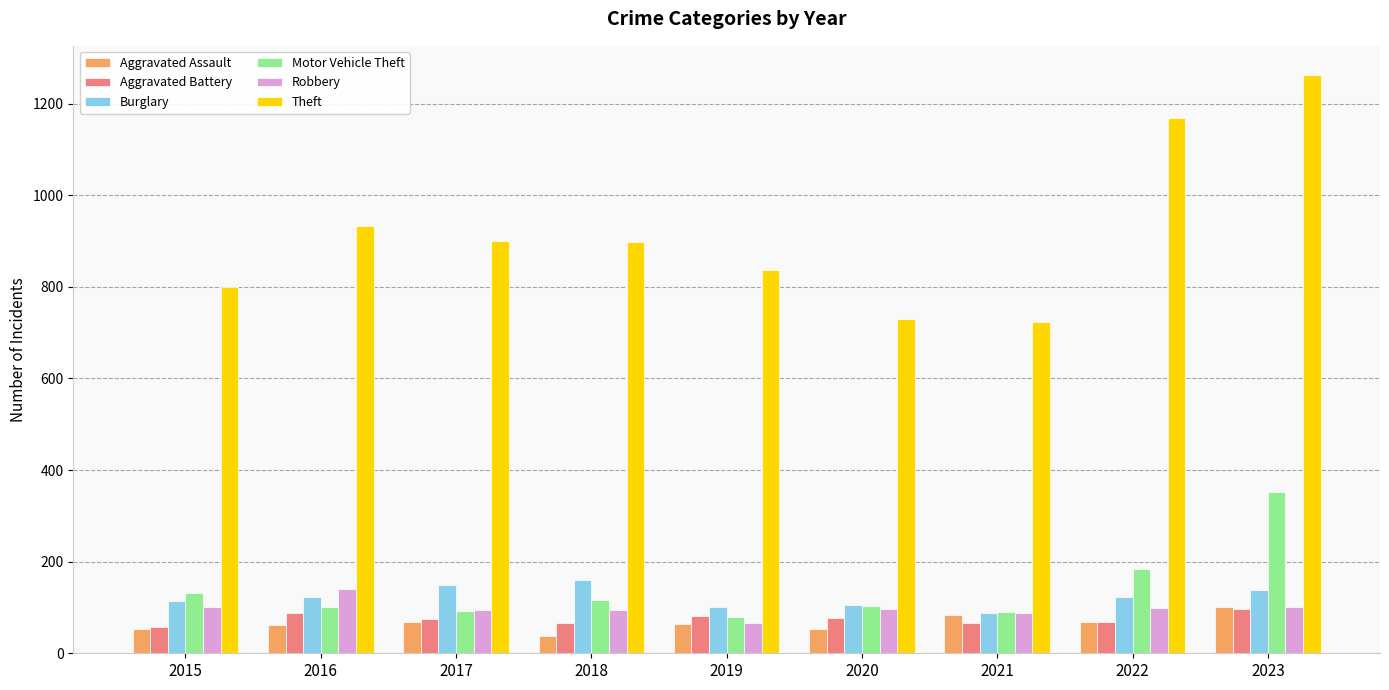

At which category is the sum across all series the highest?

2023